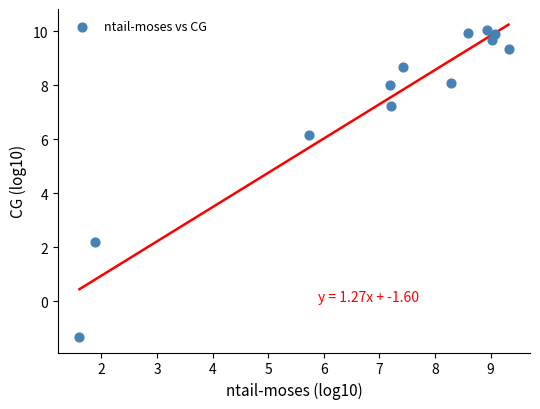

What Y value in the scatter plot is closest to 4?

2.2